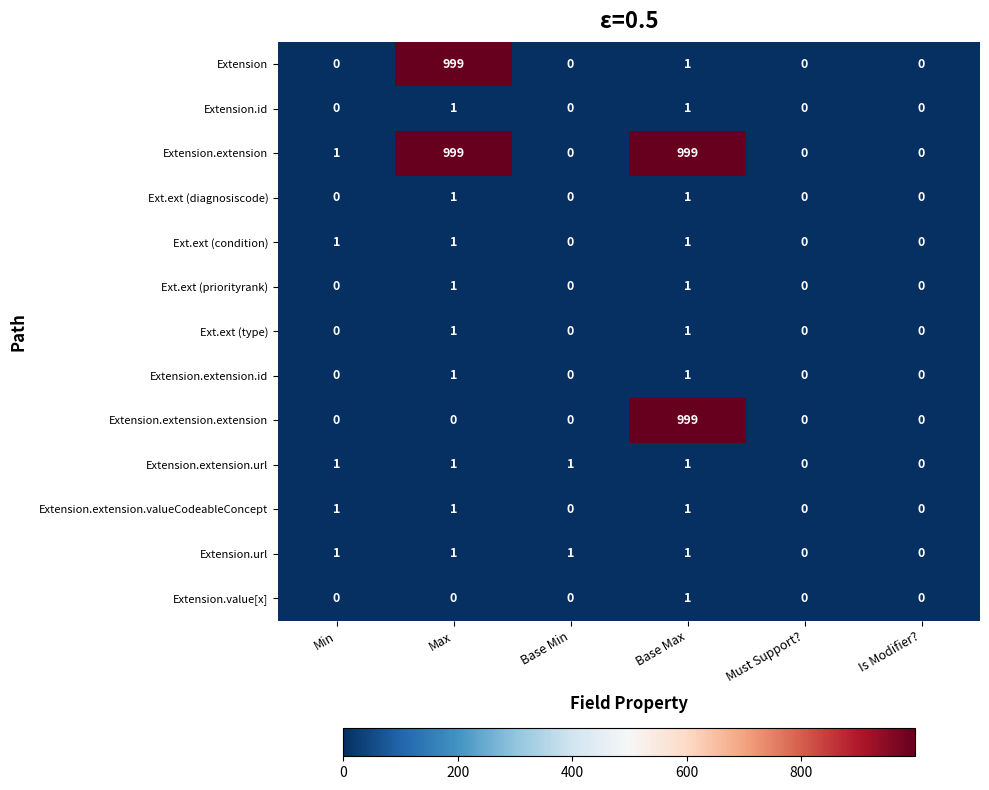

Which series has the largest total across all categories?

Extension.extension